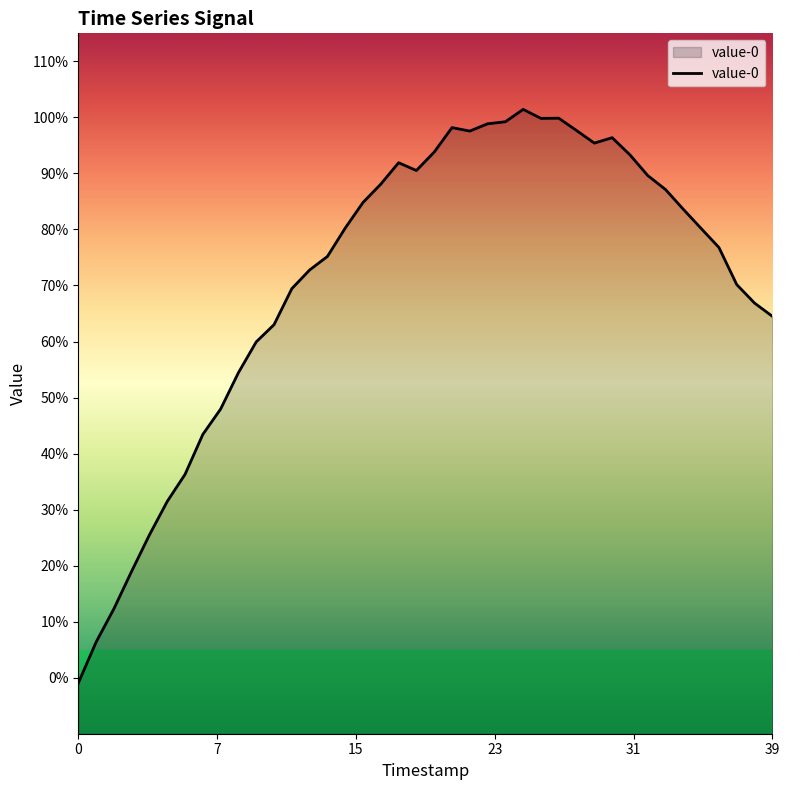

At which category does the data reach its first local peak?

18